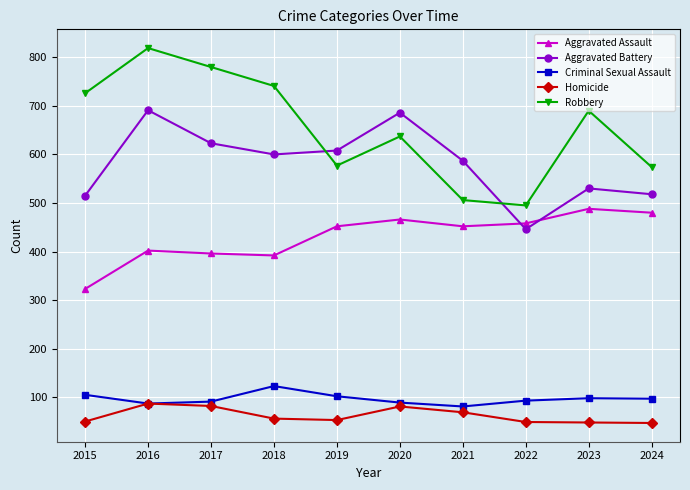

Between 2017 and 2024, which series saw the biggest shift?

Robbery